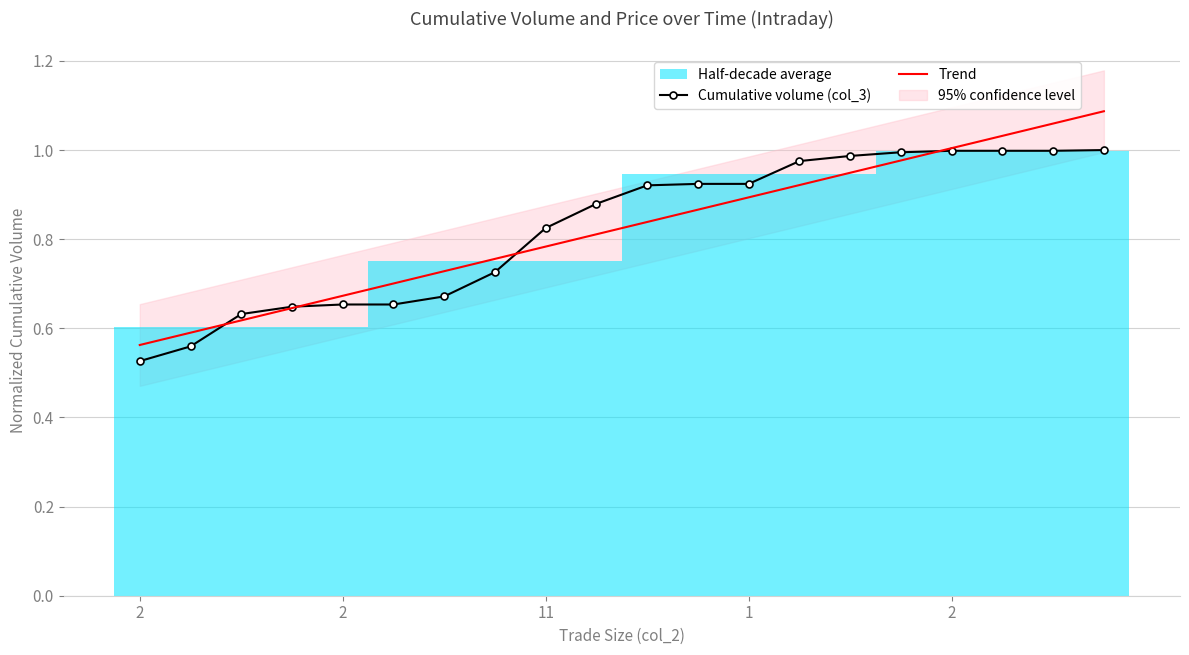

Which series has the largest range (max minus min)?

Trend